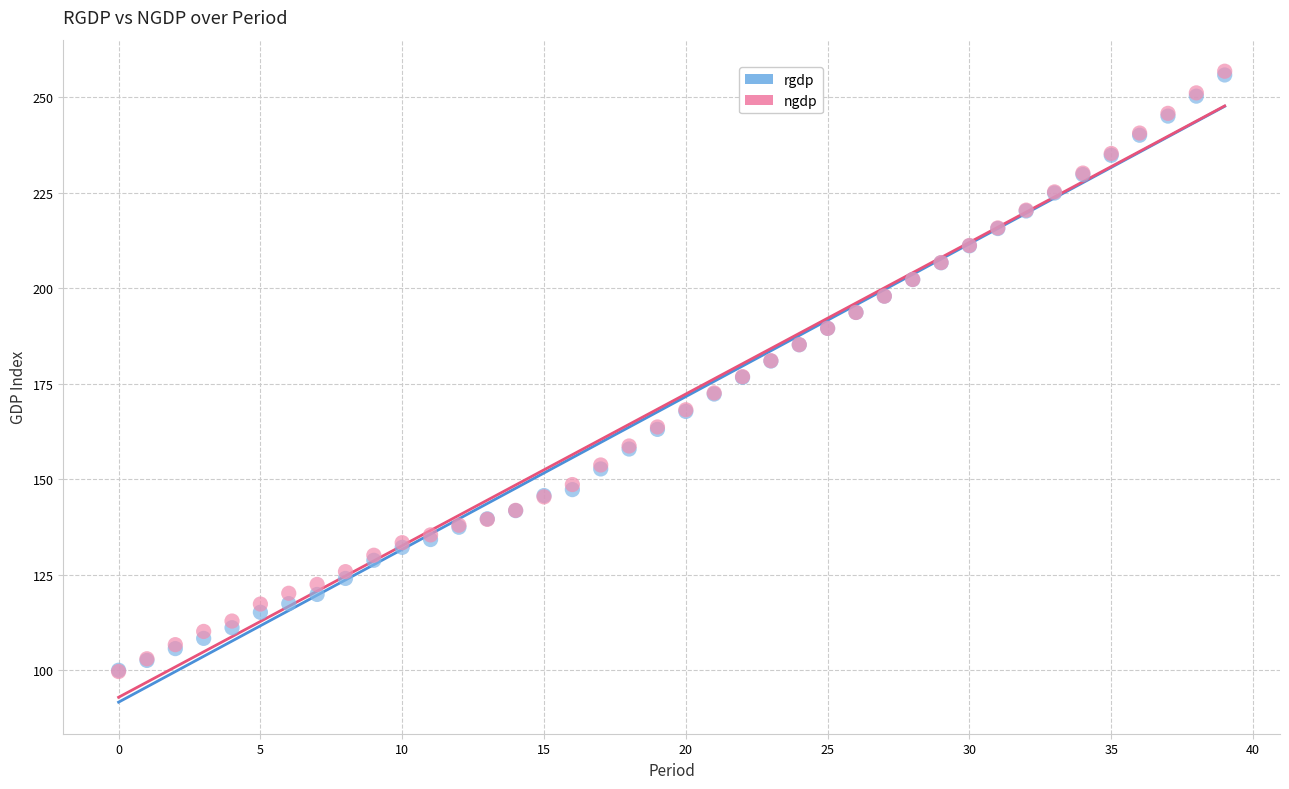

Which series has the widest spread of Y values?

ngdp